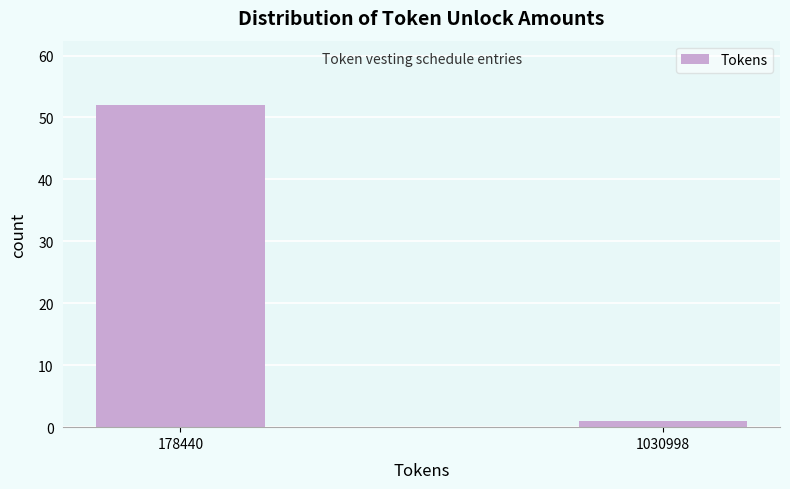

Reading right to left, list all the values displayed in this chart.

1	52